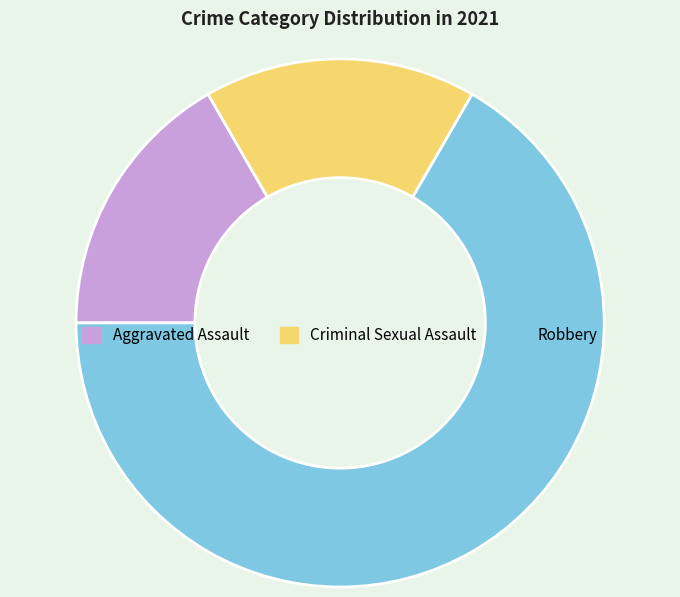

Approximately how many times larger is the value at Aggravated Assault compared to Criminal Sexual Assault?

1.0